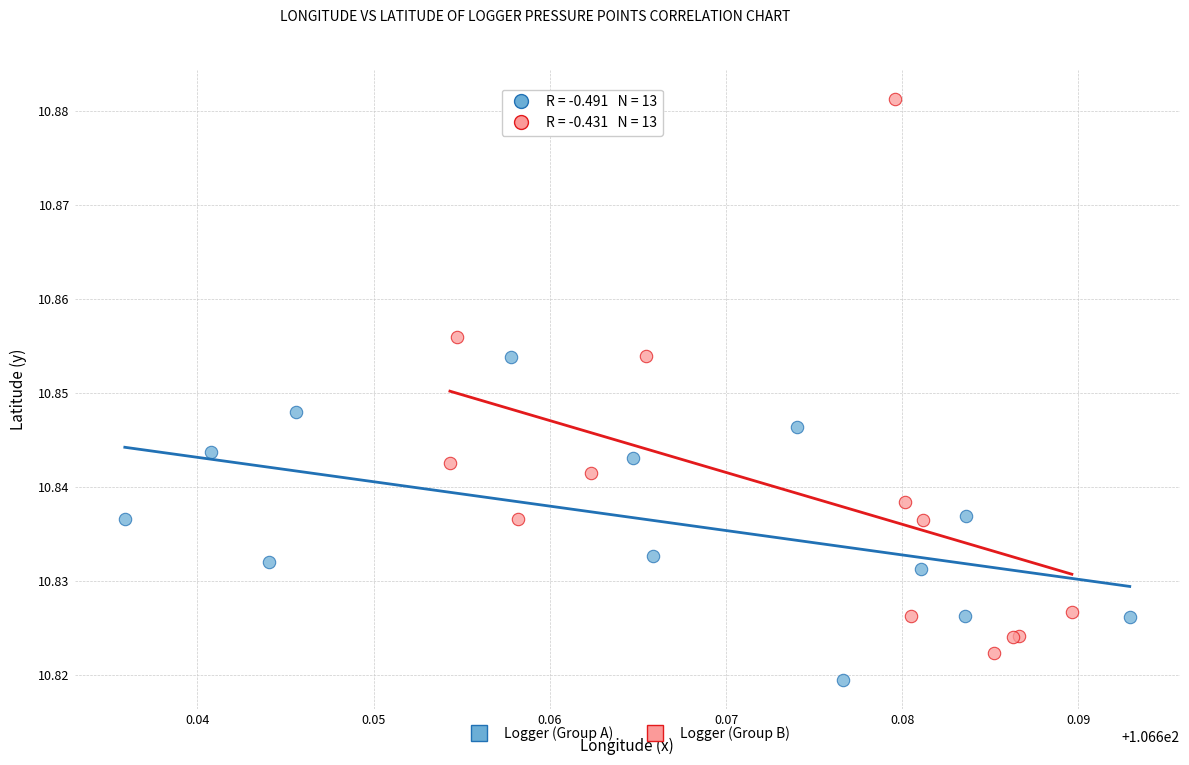

Which series has the largest Y range (max minus min)?

Logger (Group B)